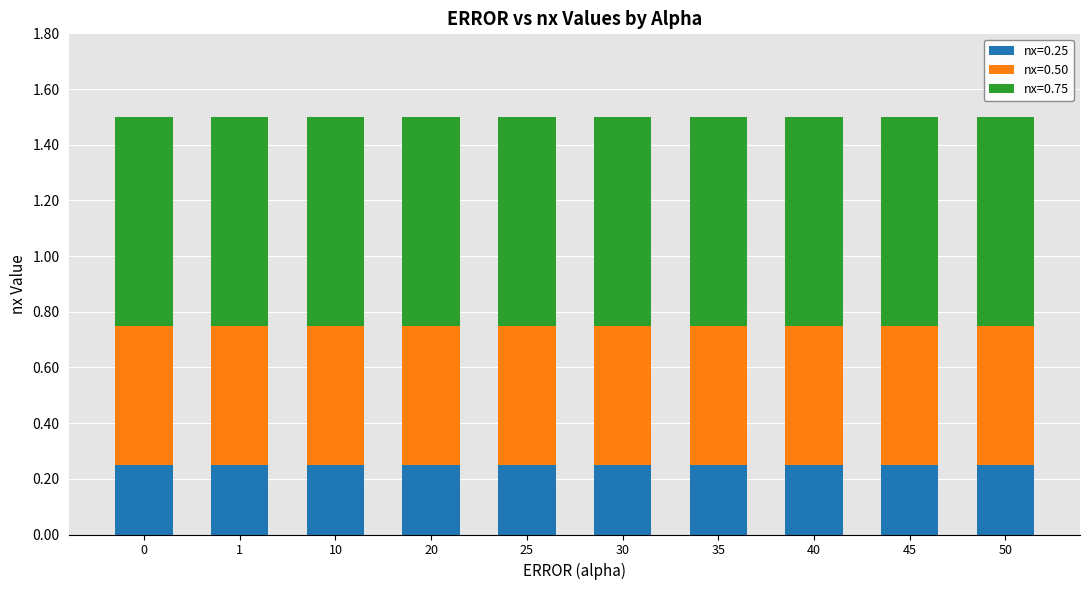

What is the total value across all series at 0?

1.5